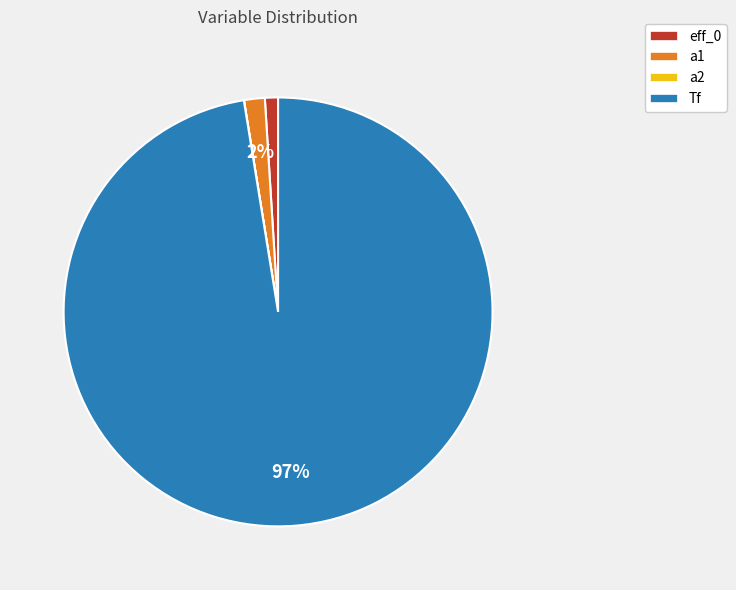

To the nearest percent, what is the combined percentage of eff_0 and a1?

3%